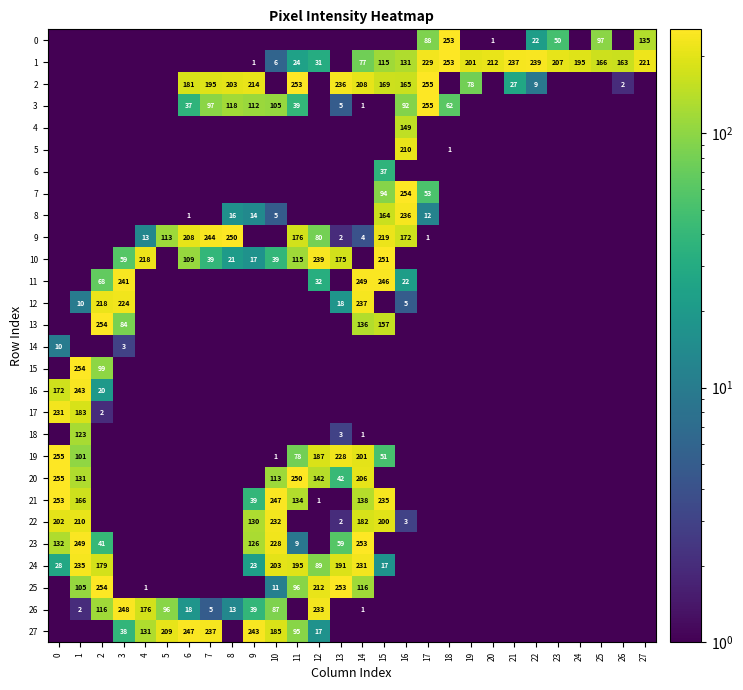

Between 4 and 5, which series saw the biggest shift?

10